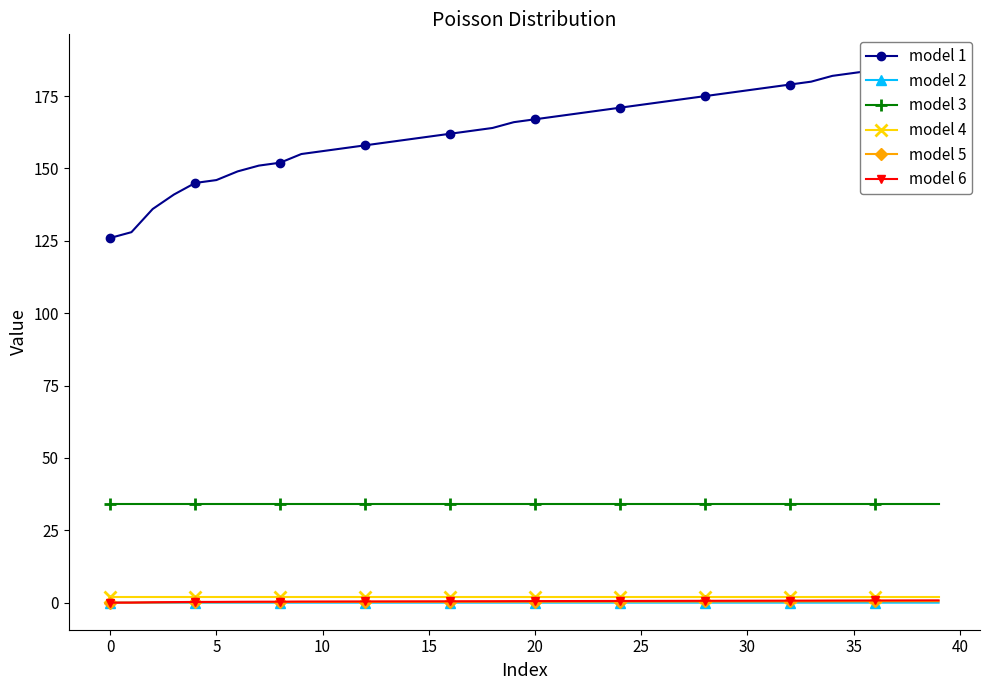

How many lines are shown in the chart?

6